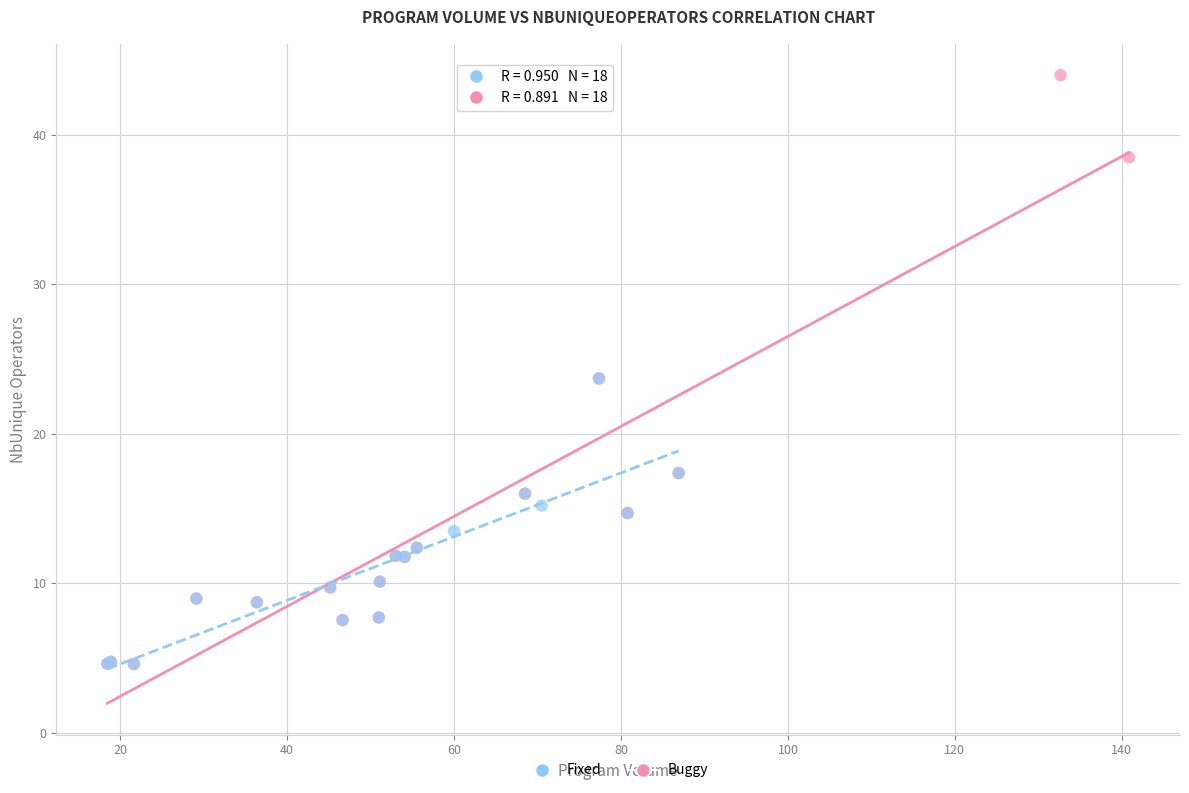

Which series reaches the maximum Y coordinate?

Buggy